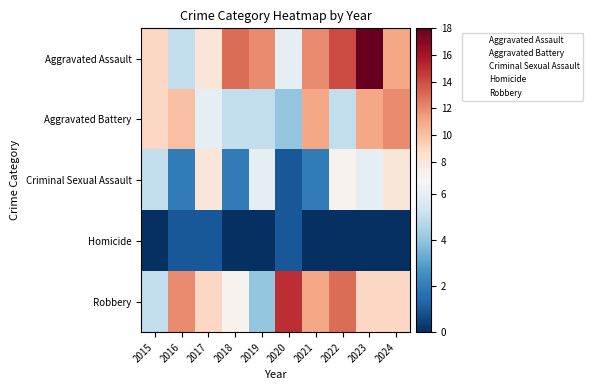

What is the spread (max minus min) of values at 2016?

12